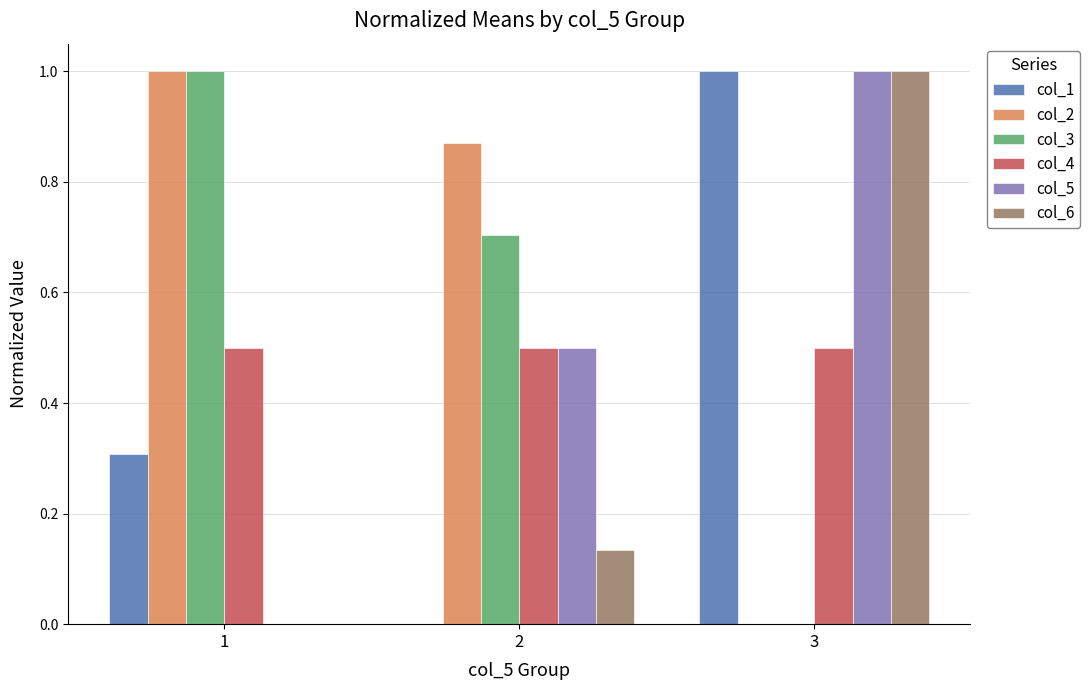

What is the sum of the col_4 values at 3 and 2?

1.0